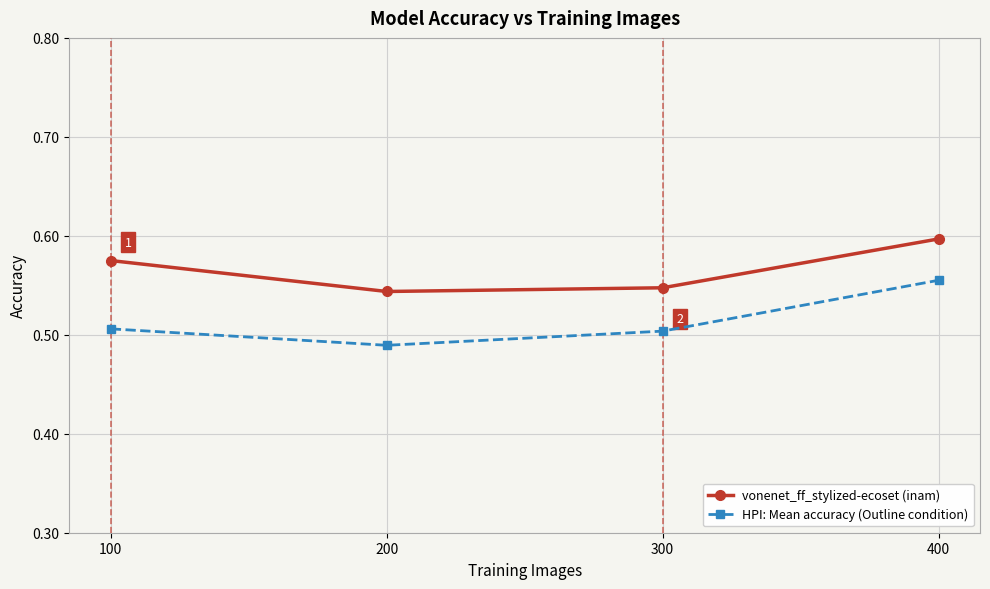

True or false: HPI: Mean accuracy (Outline condition) and vonenet_ff_stylized-ecoset (inam) cross at least once.

False